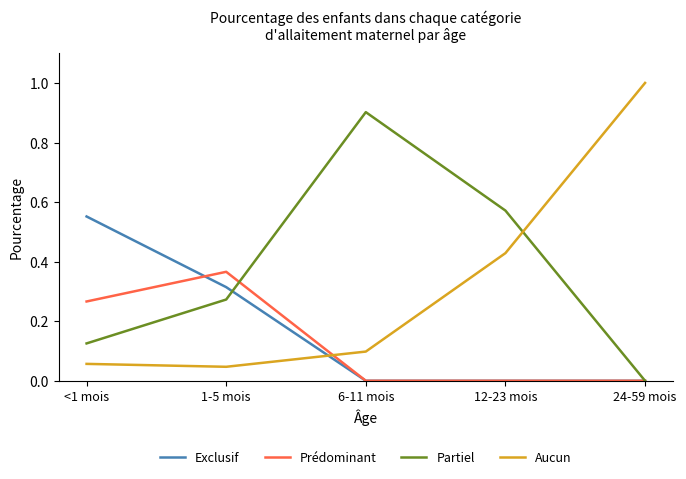

What position from the right is 24-59 mois?

1